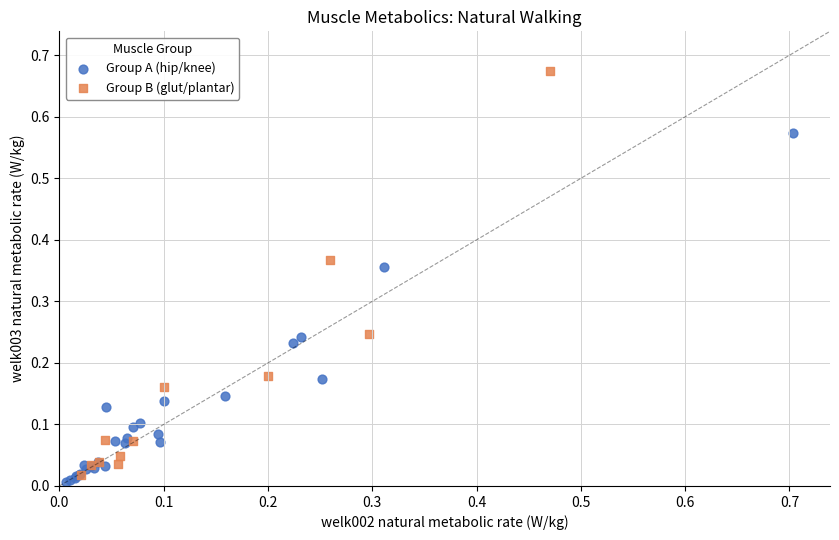

Which series contains the highest Y value?

Group B (glut/plantar)